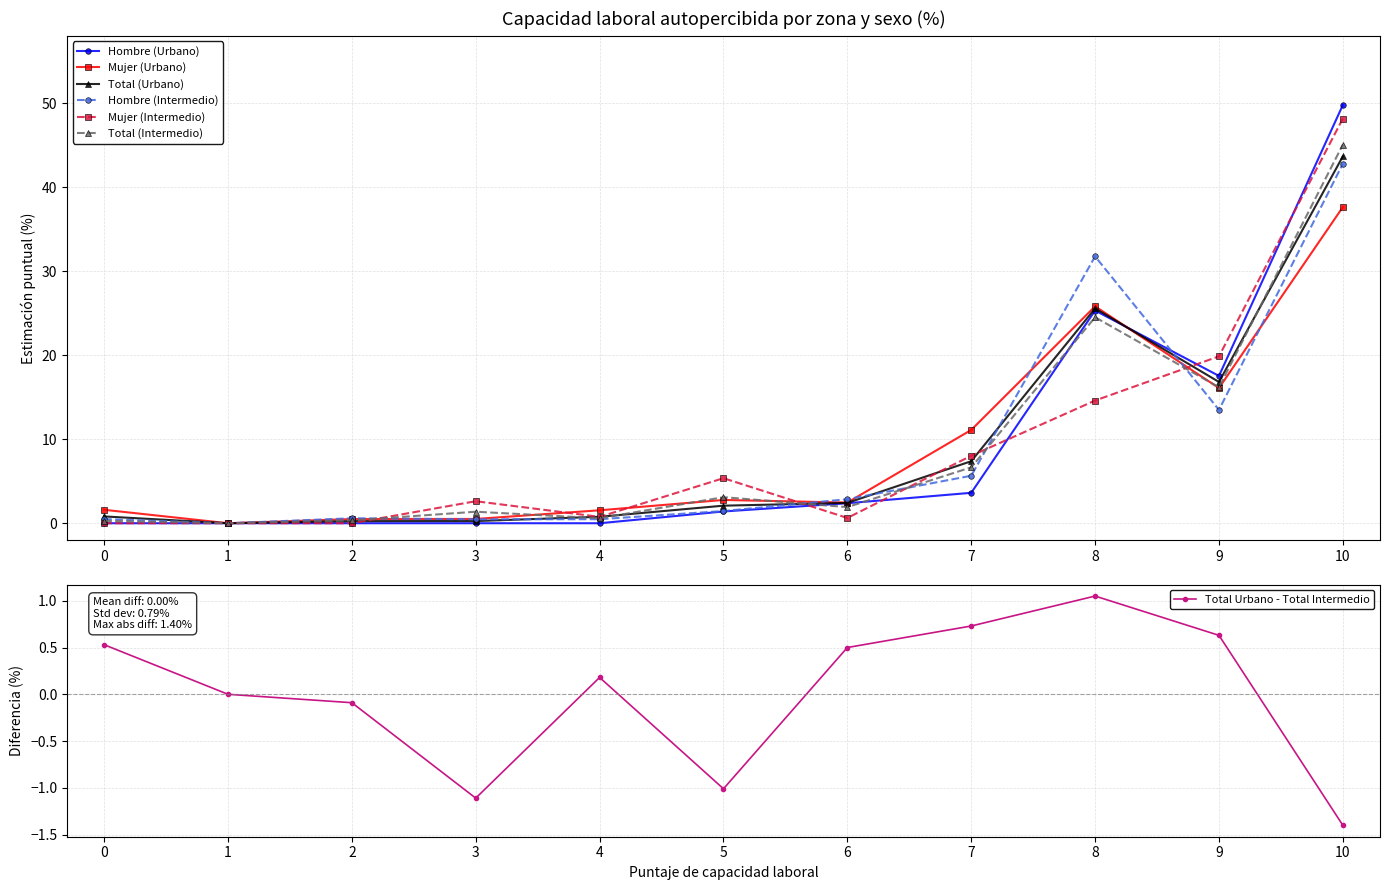

Reading left to right, list all the values displayed in this chart.

Hombre (Urbano): 0.0	0.0	0.0	0.0	0.0	1.4	2.4	3.6	25.3	17.5	49.8
Mujer (Urbano): 1.6	0.0	0.5	0.5	1.5	2.8	2.5	11.1	25.8	16.1	37.6
Total (Urbano): 0.8	0.0	0.2	0.3	0.8	2.1	2.4	7.4	25.6	16.8	43.6
Hombre (Intermedio): 0.5	0.0	0.6	0.5	0.5	1.4	2.9	5.7	31.8	13.5	42.8
Mujer (Intermedio): 0.0	0.0	0.0	2.6	0.8	5.4	0.6	8.0	14.6	19.9	48.1
Total (Intermedio): 0.3	0.0	0.3	1.4	0.6	3.1	1.9	6.7	24.5	16.2	45.0